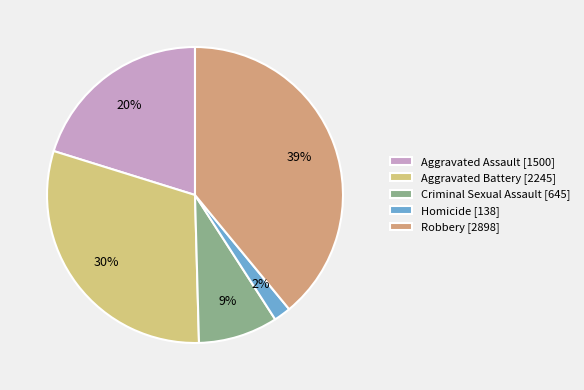

Do Aggravated Assault and Criminal Sexual Assault together represent more than half of the pie?

No